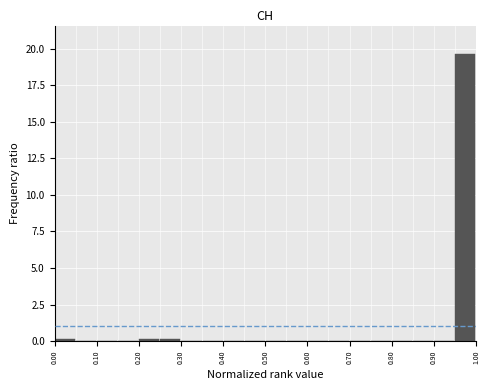

Reading left to right, list every bar in this chart as the range it spans on the x-axis followed by its height. The values are not printed on the chart, so give them approximately, as read against the axis.

0.00 to 0.05: under 0.5
0.05 to 0.10: 0
0.10 to 0.15: 0
0.15 to 0.20: 0
0.20 to 0.25: under 0.5
0.25 to 0.30: under 0.5
0.30 to 0.35: 0
0.35 to 0.40: 0
0.40 to 0.45: 0
0.45 to 0.50: 0
0.50 to 0.55: 0
0.55 to 0.60: 0
0.60 to 0.65: 0
0.65 to 0.70: 0
0.70 to 0.75: 0
0.75 to 0.80: 0
0.80 to 0.85: 0
0.85 to 0.90: 0
0.90 to 0.95: 0
0.95 to 1.00: 19.5